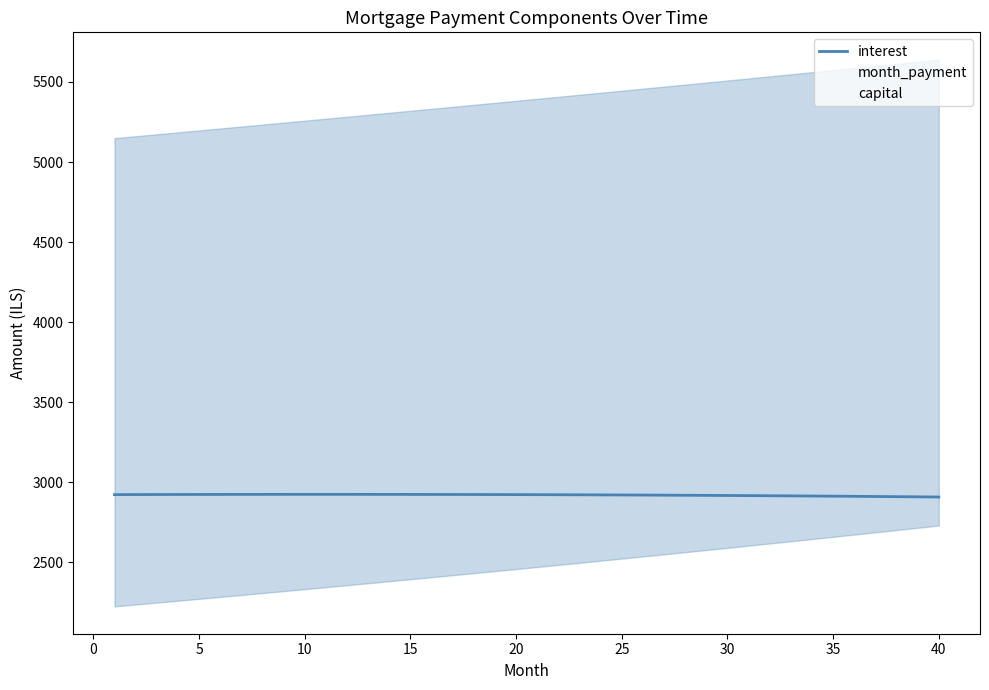

List the series in order of their peak value, highest first.

month_payment, interest, capital